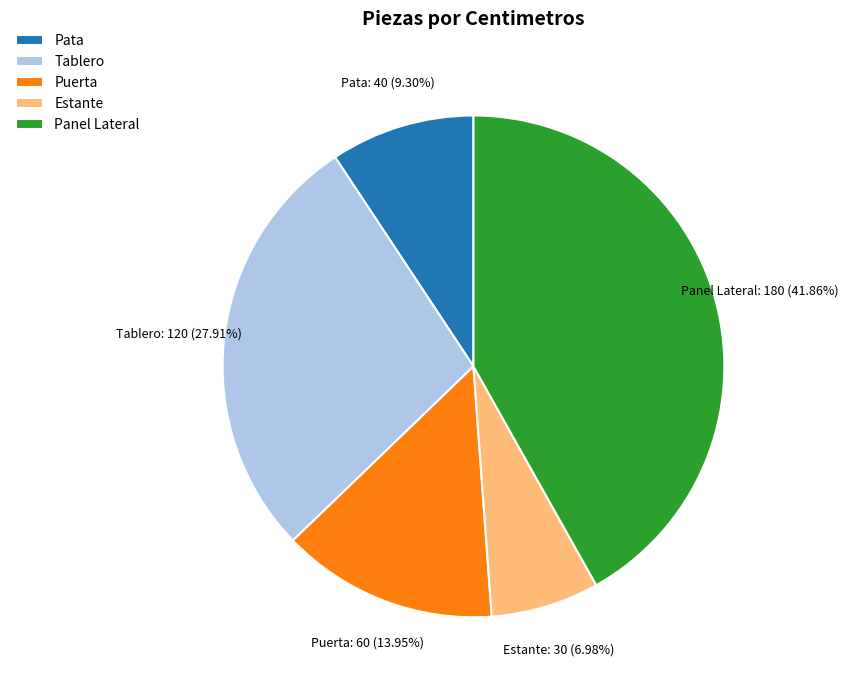

What is the largest slice in the pie chart?

Panel Lateral